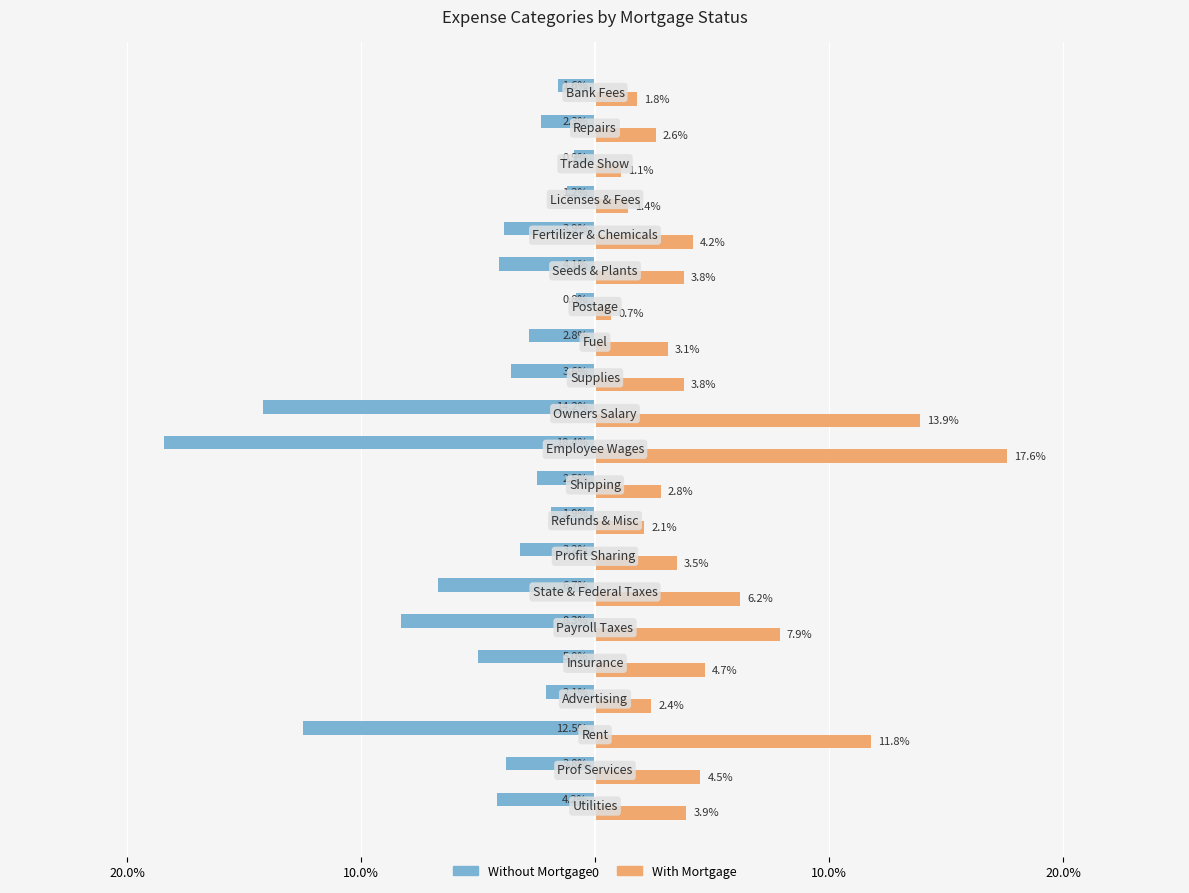

What are all the series names shown in the legend?

Without Mortgage, With Mortgage